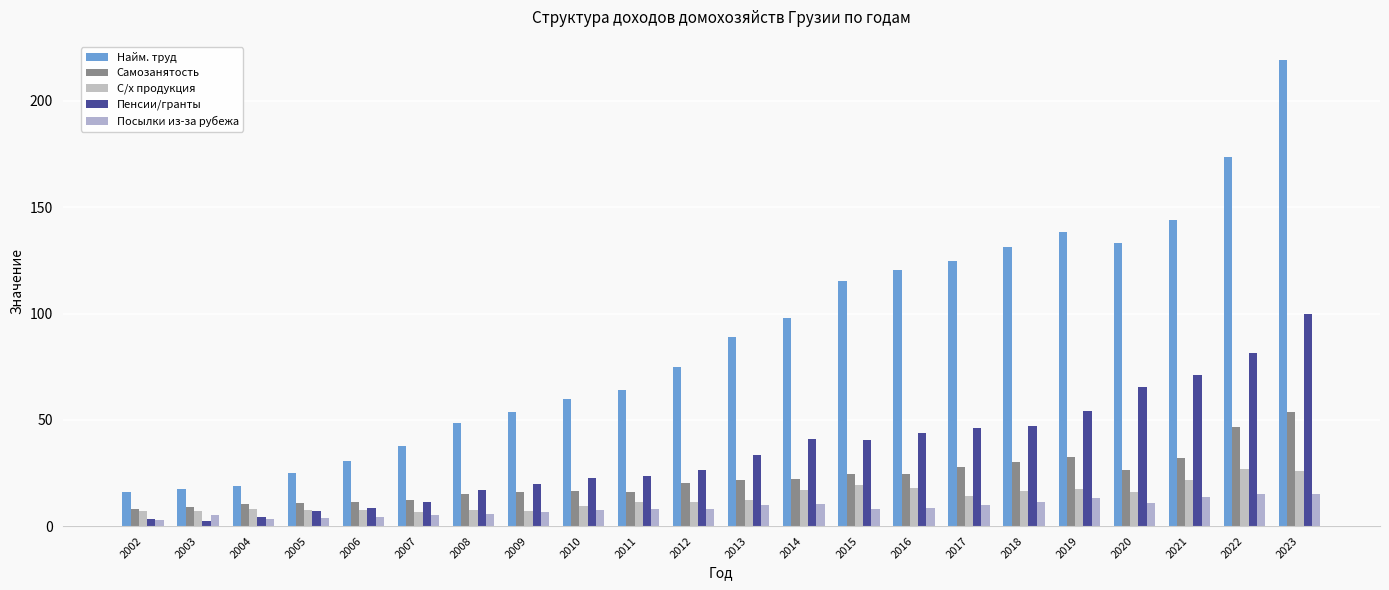

How many data points does each series have?

22